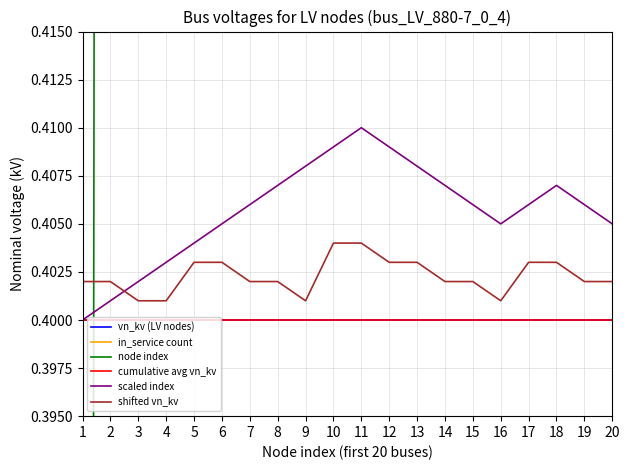

Between 9 and 11, which is larger?

9